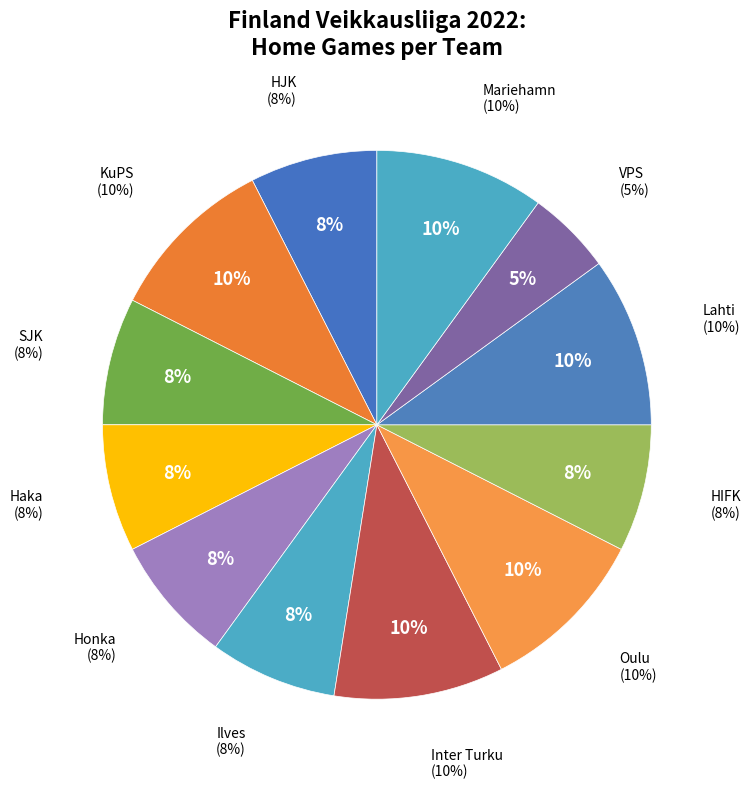

True or false: Oulu accounts for 1% of the total.

False